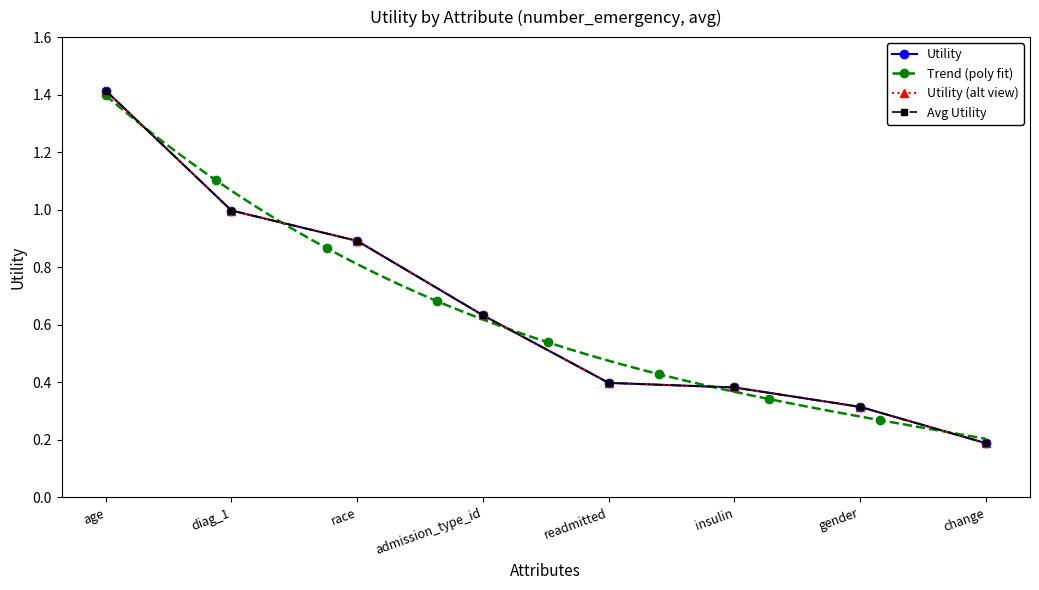

At which label is the value closest to 0?

change